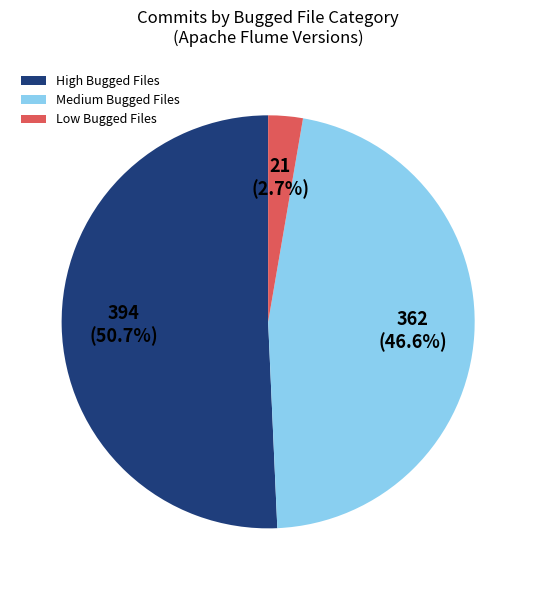

How much of the chart is everything except Low Bugged Files?

97.3%